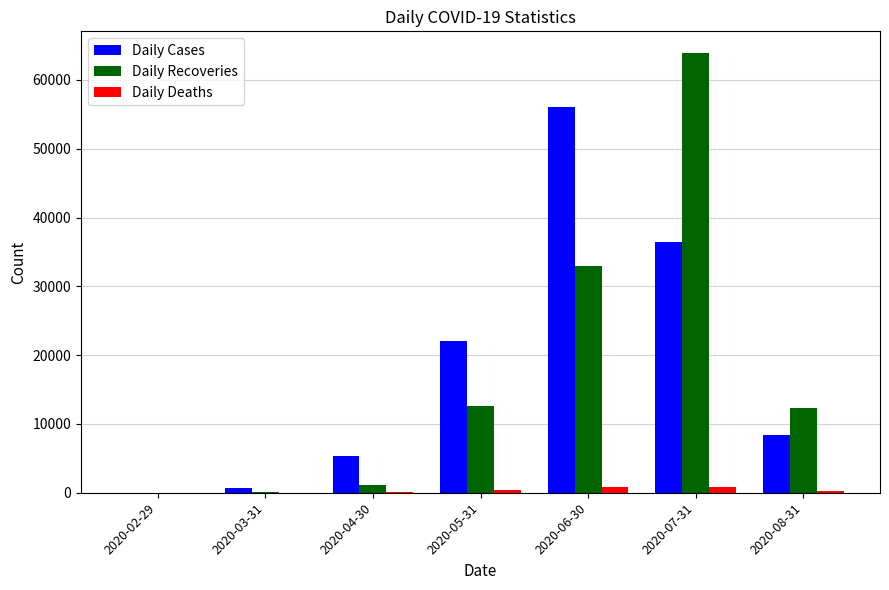

What is the sum of all Daily Recoveries values?

123049